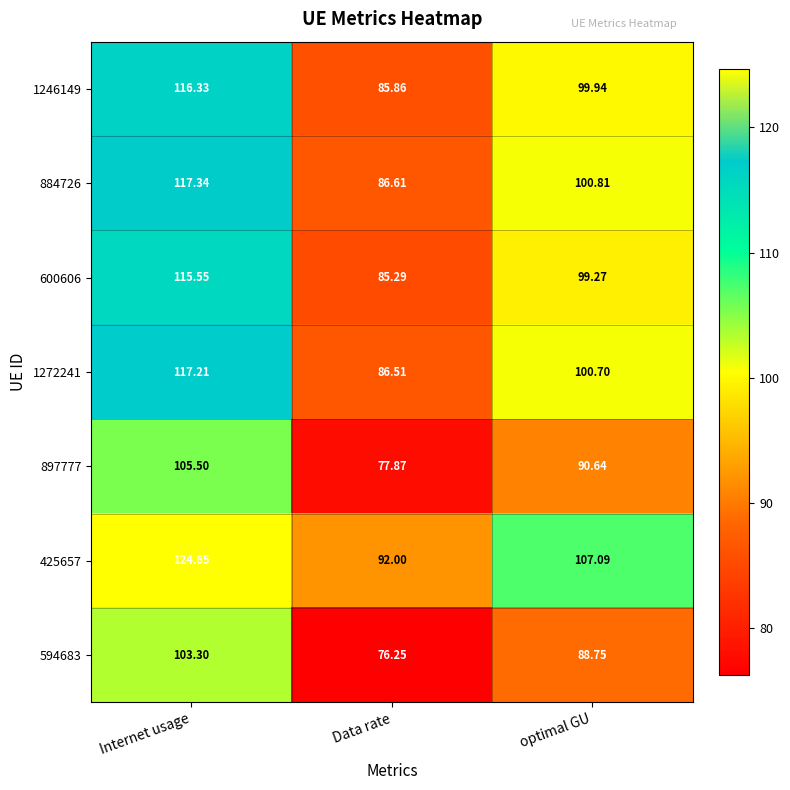

At which category is the sum across all series the highest?

Internet usage